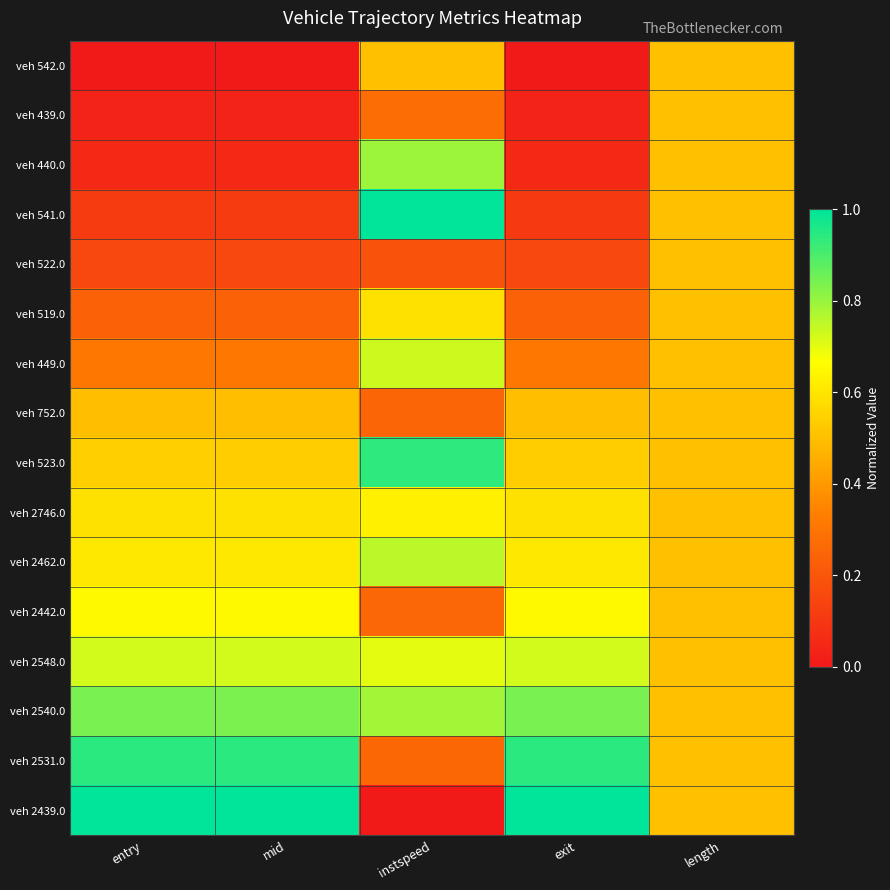

Which series changed the most between instspeed and exit?

veh 2439.0